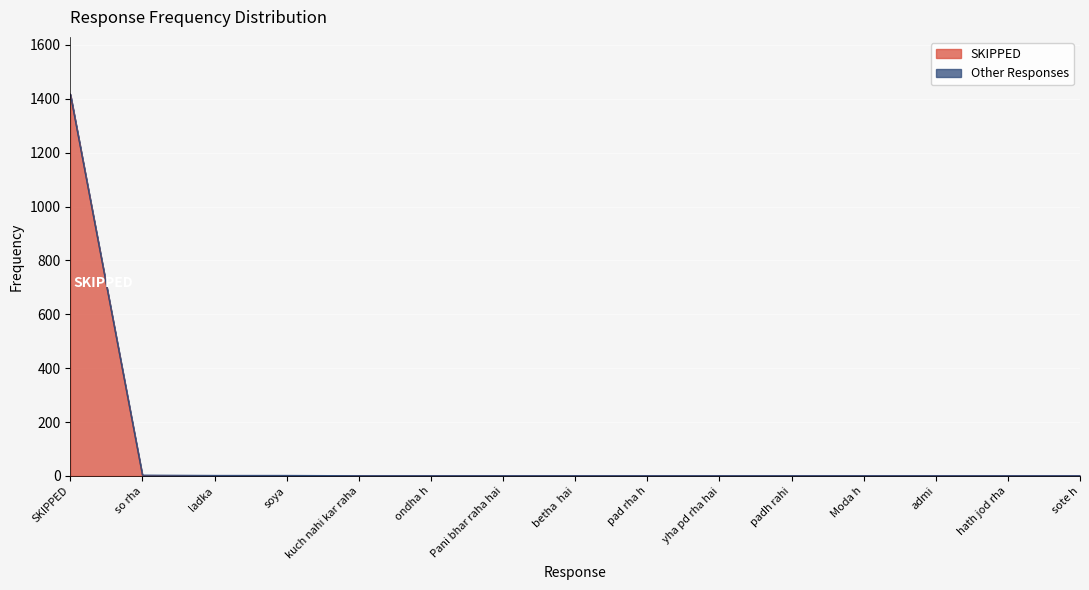

The value at malum nahi is 1. True or false?

False